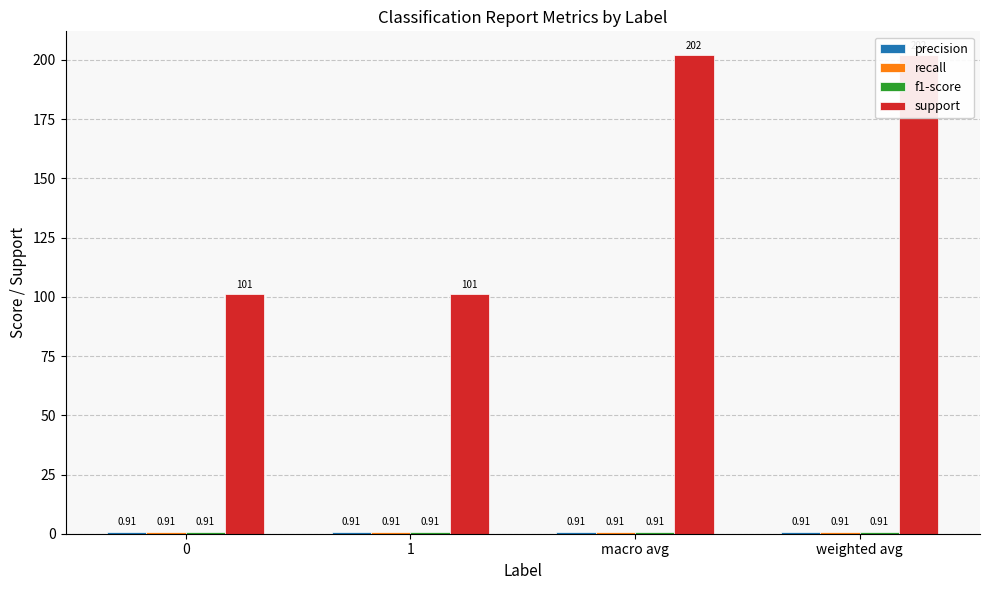

True or false: f1-score has a value of 0.6 at macro avg.

False